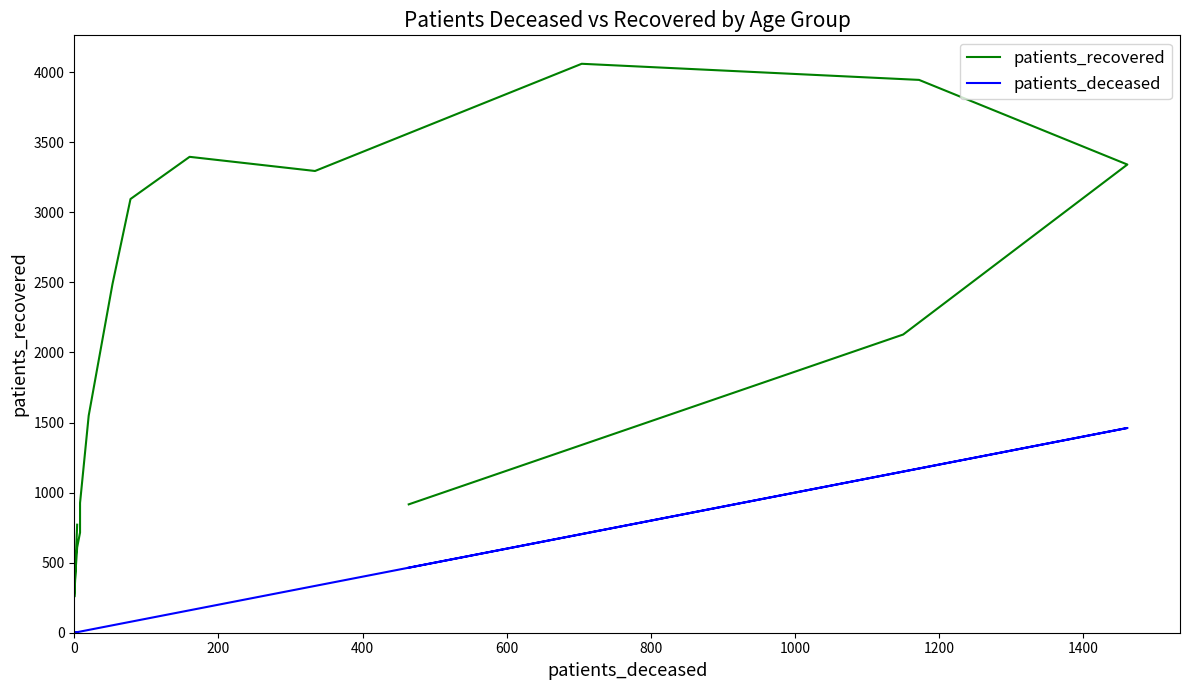

What is the label of the 13th point from the right?

600